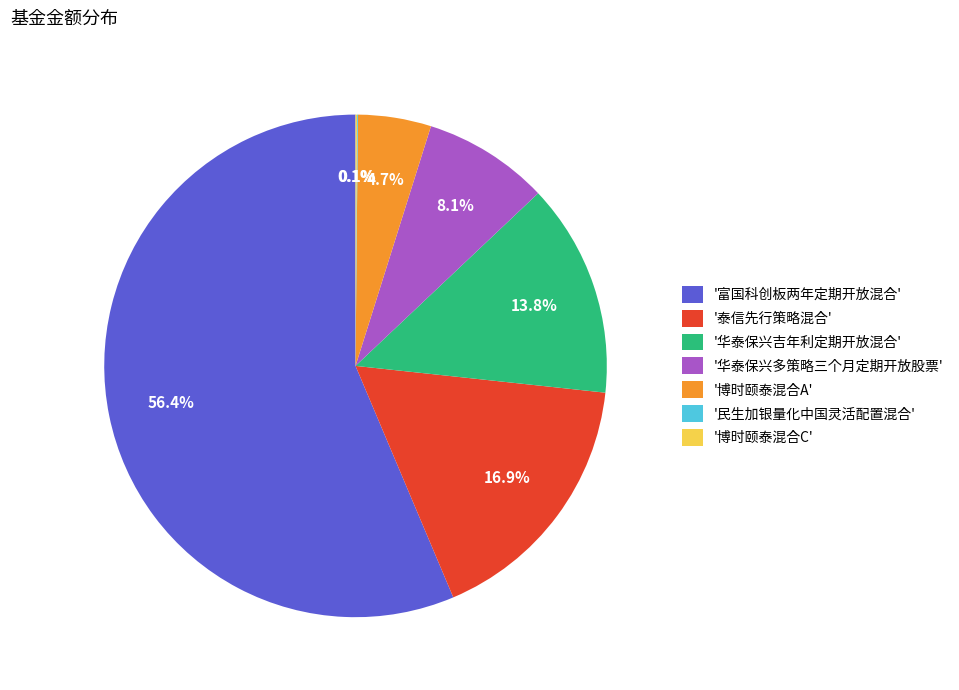

What is the largest slice in the pie chart?

'富国科创板两年定期开放混合'